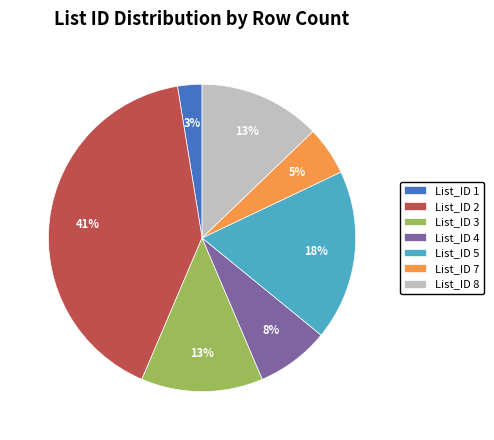

To the nearest percent, what portion does List_ID 3 represent?

13%